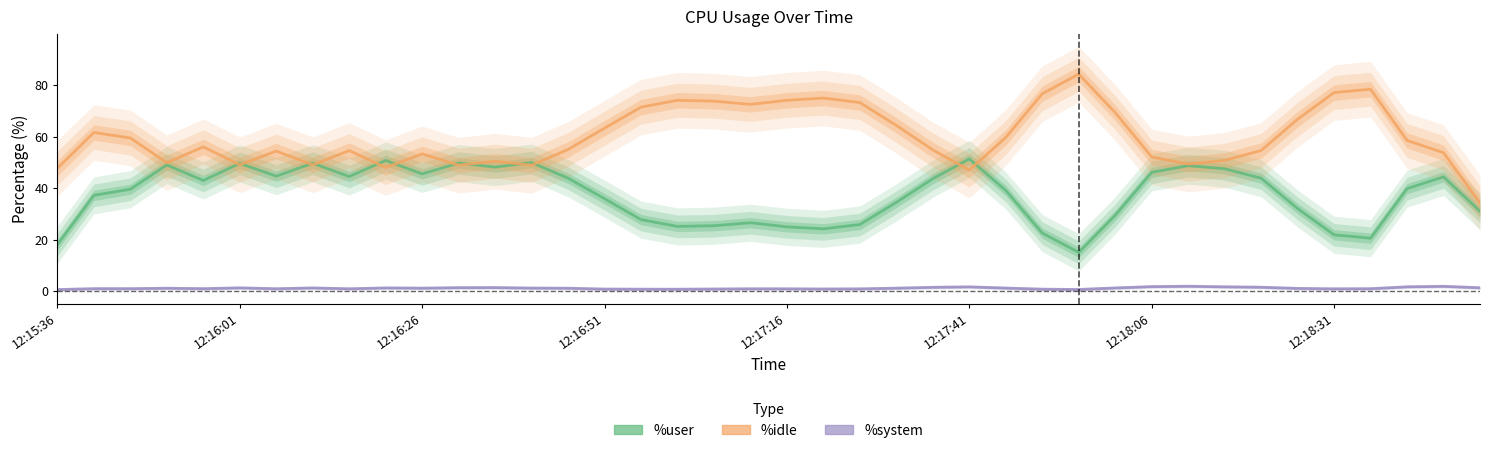

True or false: %system has more than 0 interior local peaks.

True